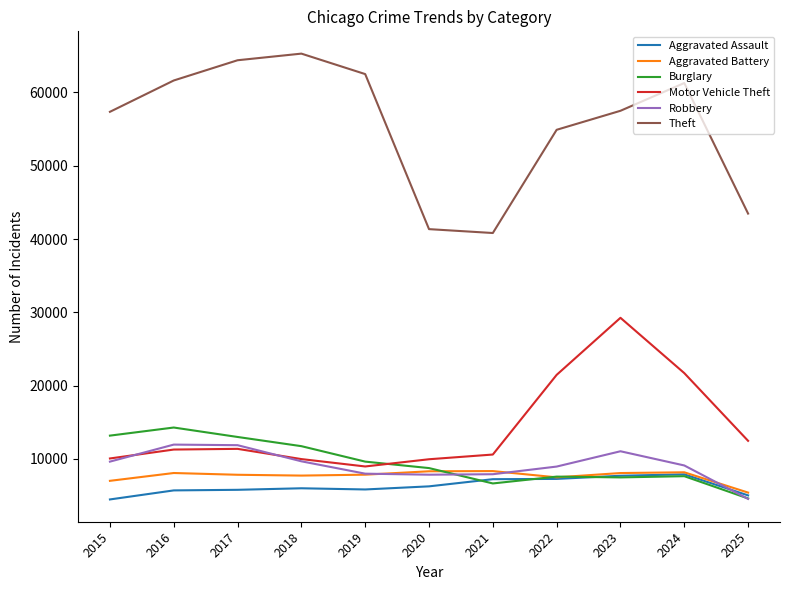

True or false: Theft and Aggravated Battery cross at least once.

False